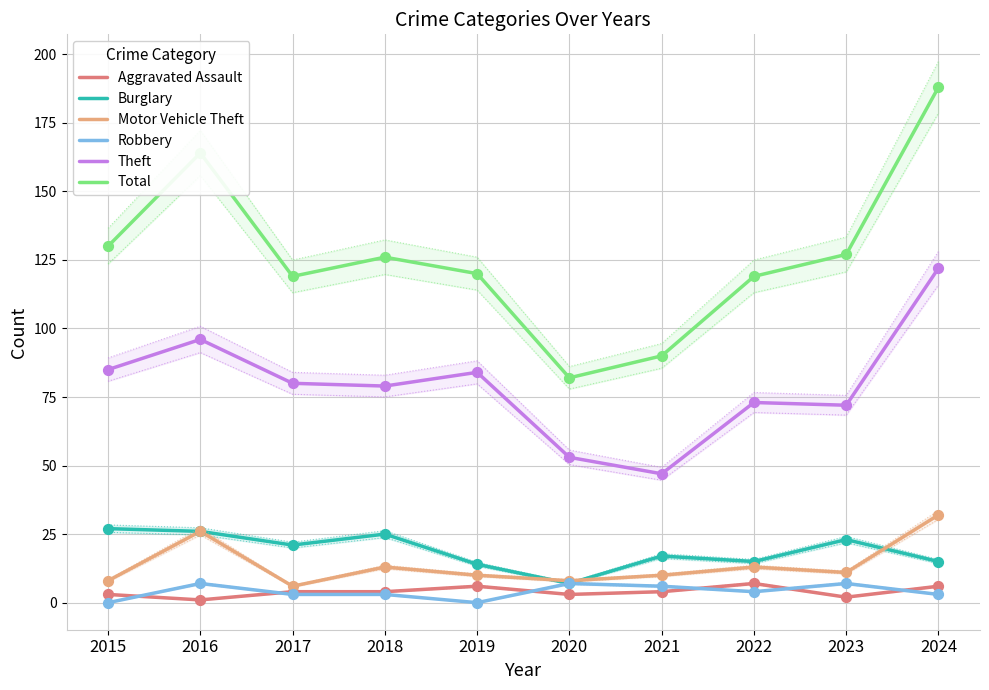

At how many categories does at least one series exceed 58?

10